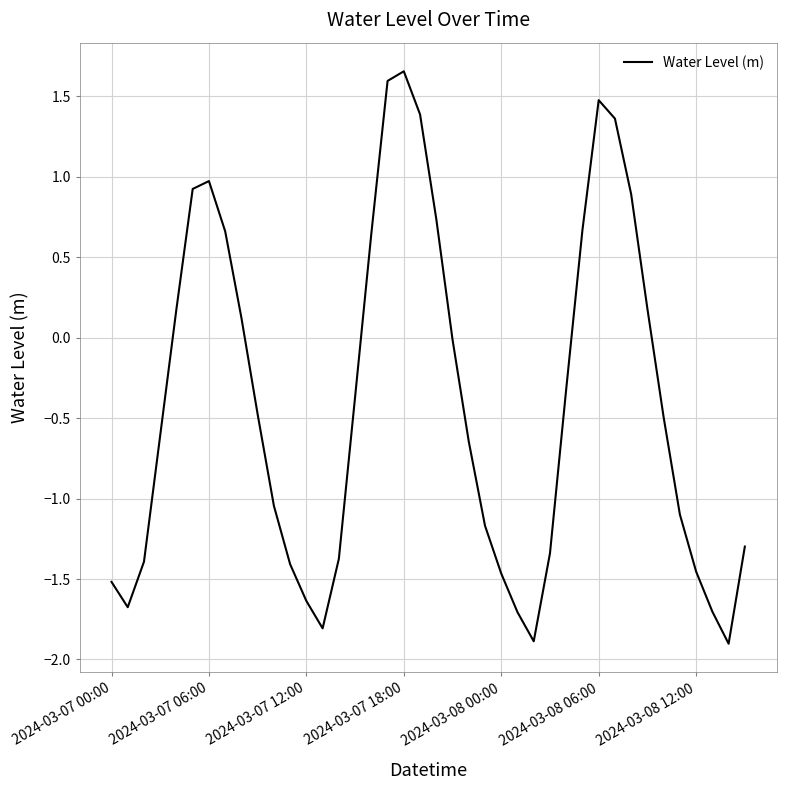

What is the smallest value displayed?

-1.9